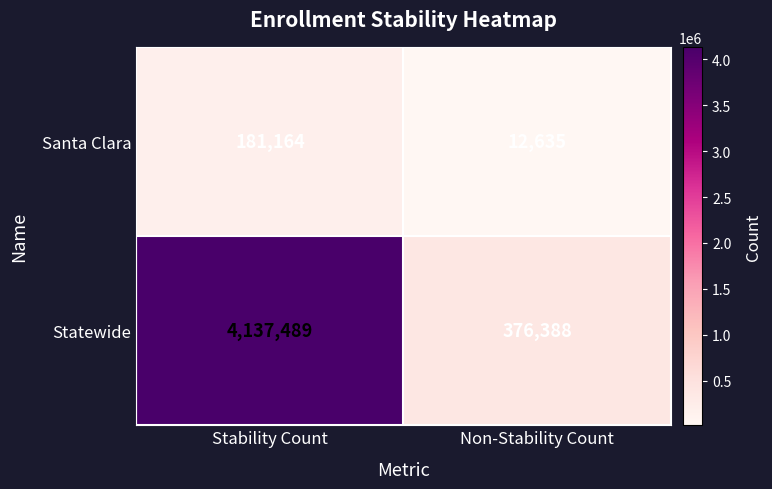

What is the smallest value displayed?

12635